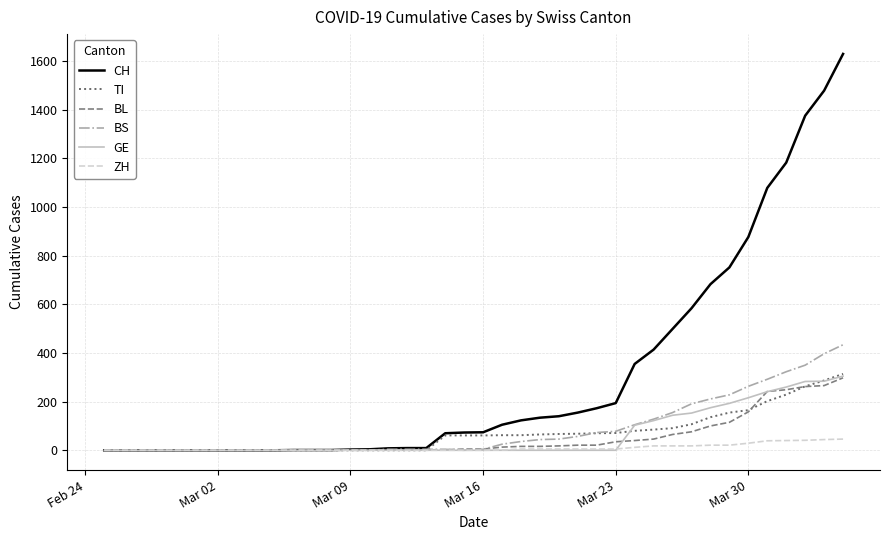

What is the highest value of the BL series?

298